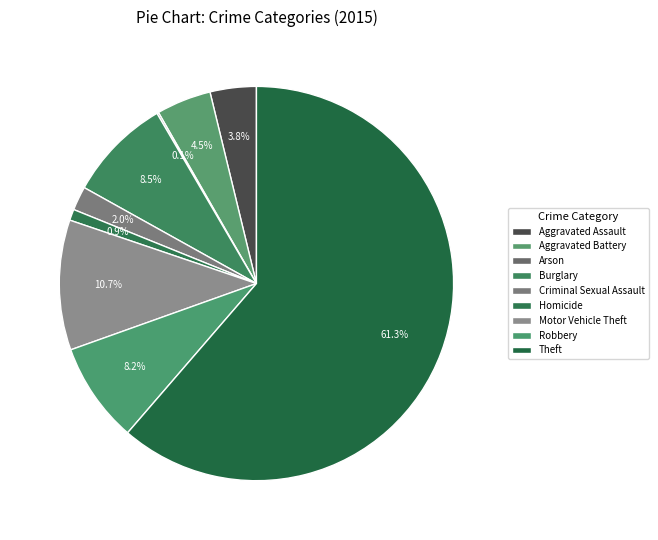

True or false: Homicide accounts for 11% of the total.

False